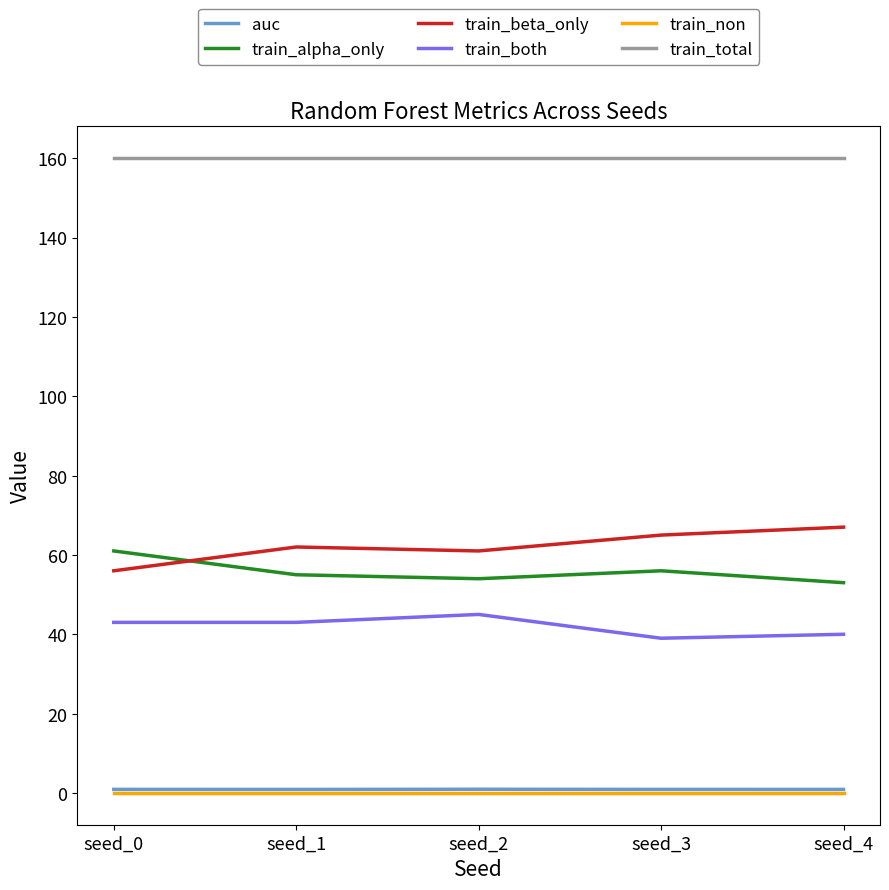

The value of train_alpha_only at seed_2 is 54.0. True or false?

True